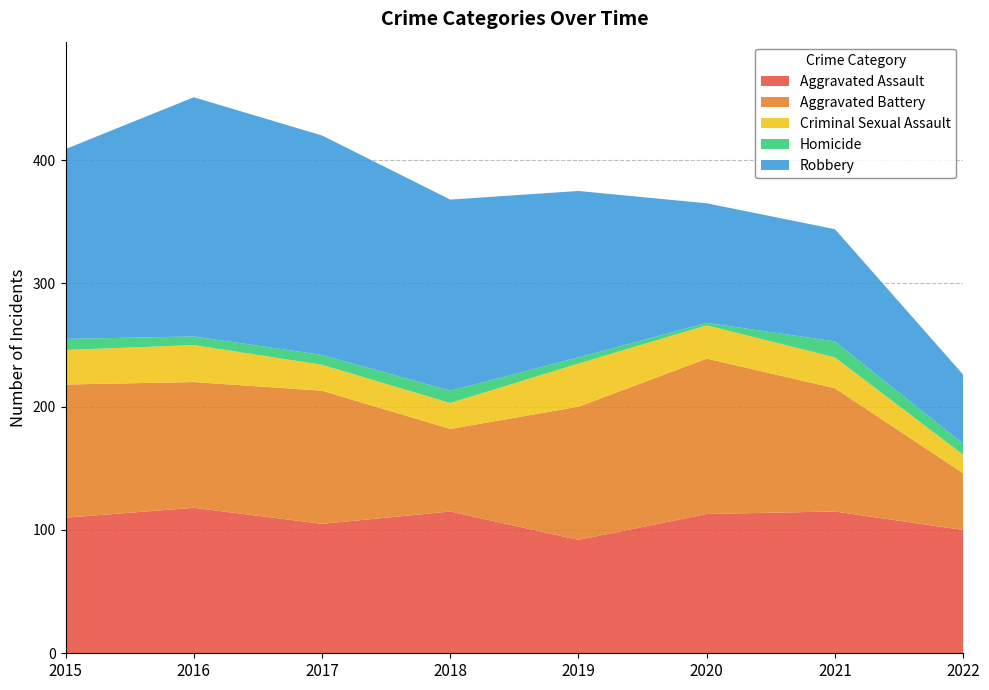

Reading right to left, what are all the values shown in this chart?

Aggravated Assault: 100	115	113	92	115	105	118	110
Aggravated Battery: 46	100	126	108	67	108	102	108
Criminal Sexual Assault: 15	25	27	35	21	21	30	28
Homicide: 9	13	2	5	10	8	7	9
Robbery: 56	91	97	135	155	178	194	154